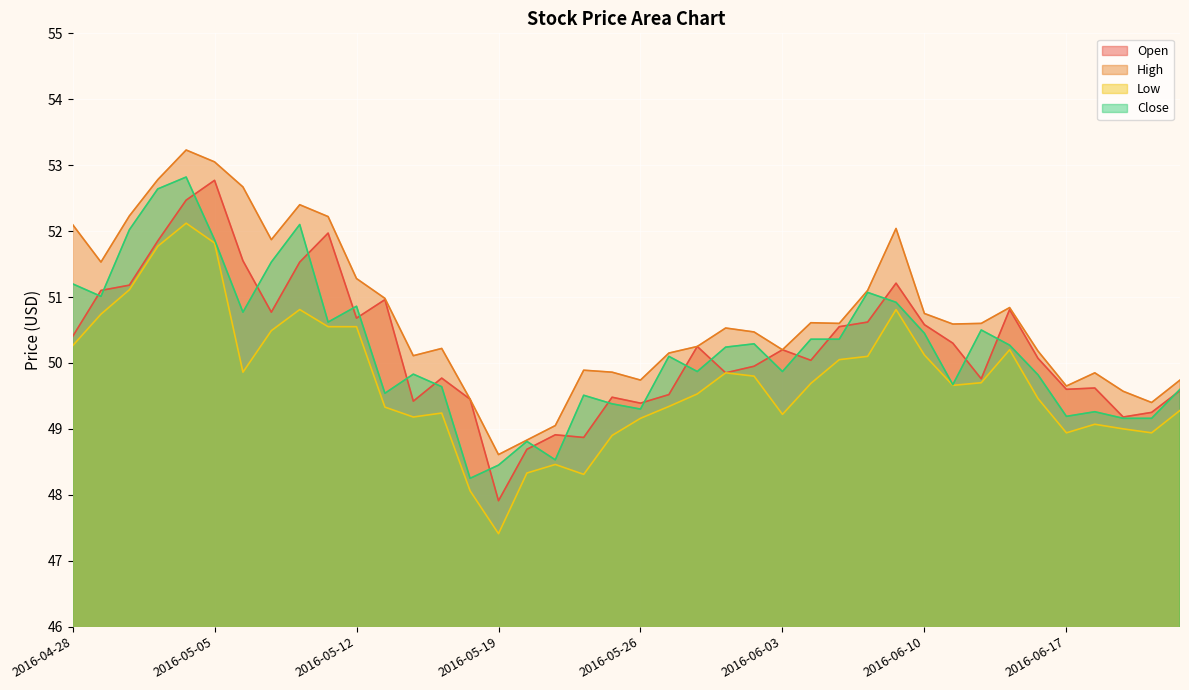

How many lines are shown in the chart?

4